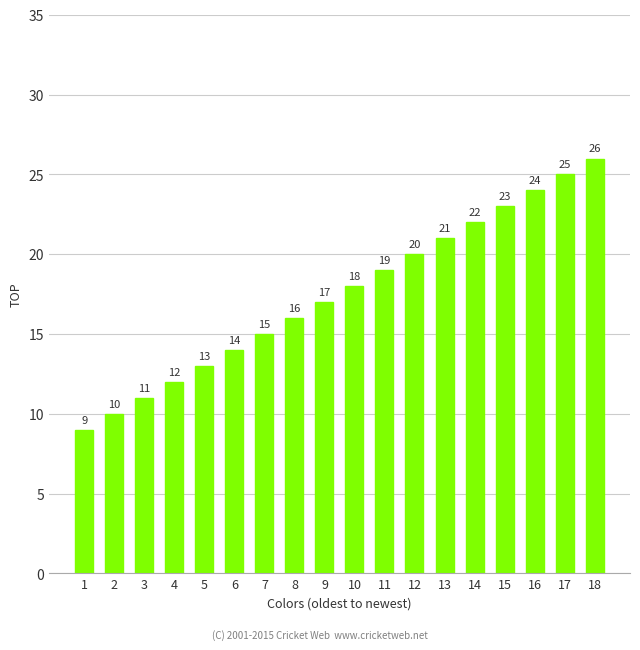

At which label is the value closest to 17?

9